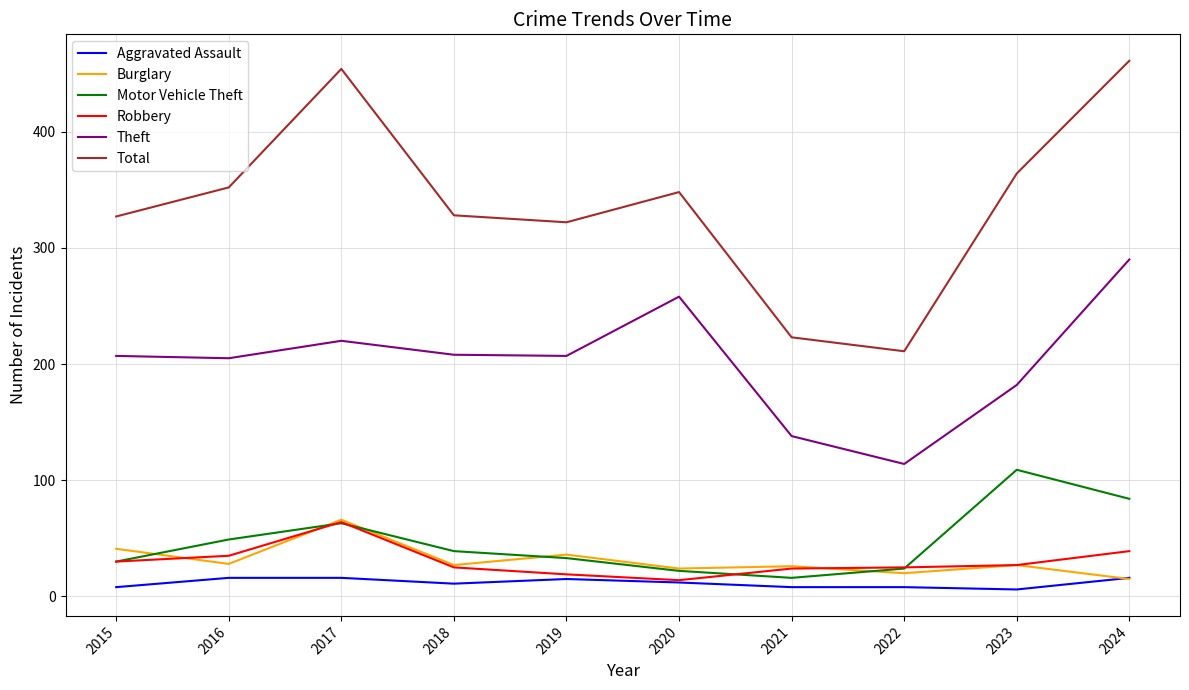

Between 2020 and 2022, which series saw the biggest shift?

Theft